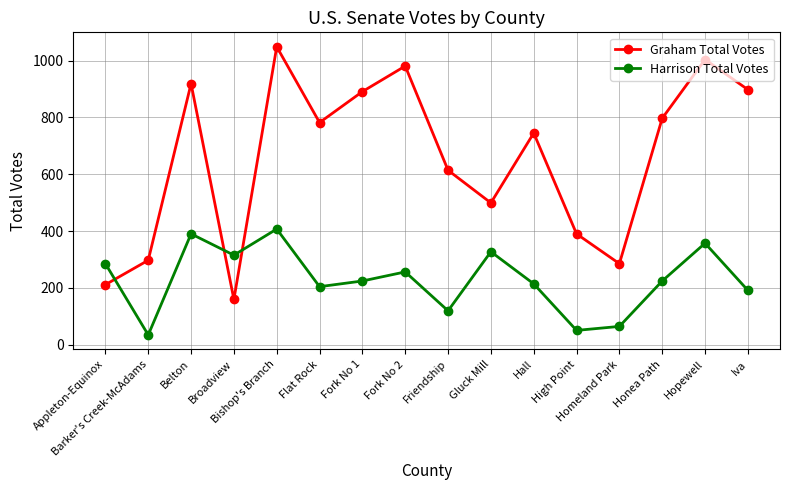

Rank the series by their maximum value, from highest to lowest.

Graham Total Votes, Harrison Total Votes